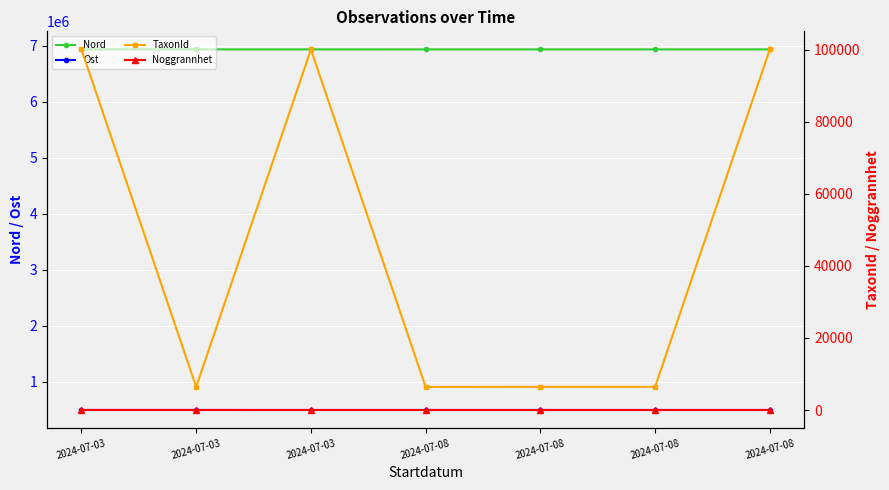

Reading right to left, what are all the values shown in this chart?

Nord: 2024-07-08=6932359	2024-07-08=6932279	2024-07-08=6932398	2024-07-08=6932329	2024-07-03=6932770	2024-07-03=6932652	2024-07-03=6932582
Ost: 2024-07-08=494214	2024-07-08=494261	2024-07-08=494208	2024-07-08=494253	2024-07-03=494147	2024-07-03=494147	2024-07-03=494146
TaxonId: 2024-07-08=100138	2024-07-08=6440	2024-07-08=6439	2024-07-08=6425	2024-07-03=100109	2024-07-03=6425	2024-07-03=100109
Noggrannhet: 2024-07-08=10	2024-07-08=10	2024-07-08=10	2024-07-08=10	2024-07-03=10	2024-07-03=20	2024-07-03=20